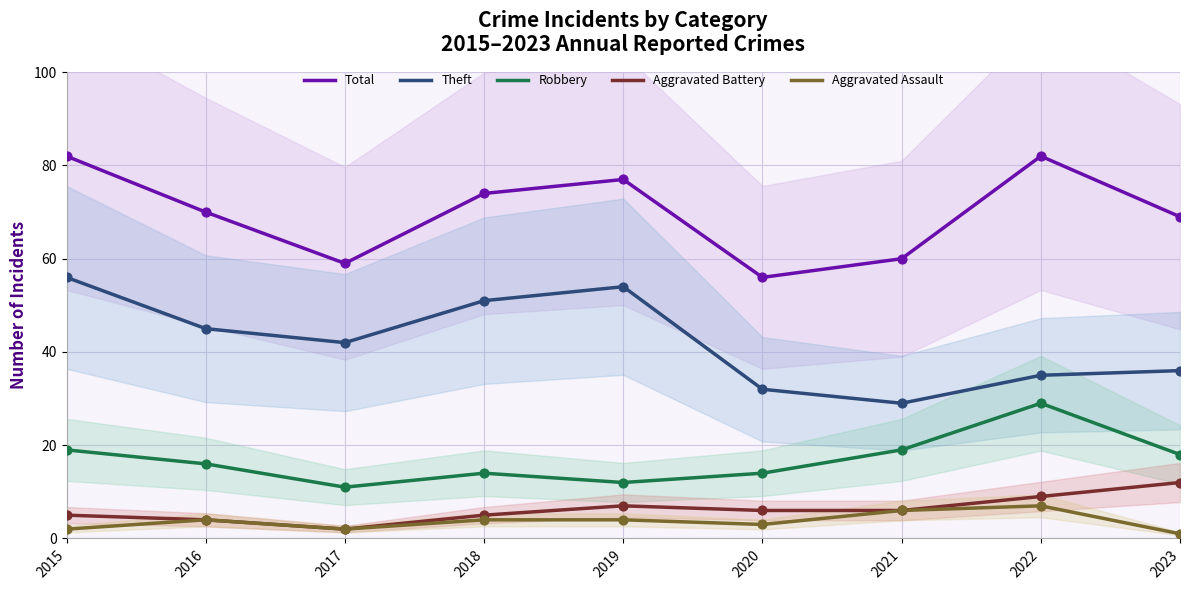

At how many categories does at least one series exceed 27?

9